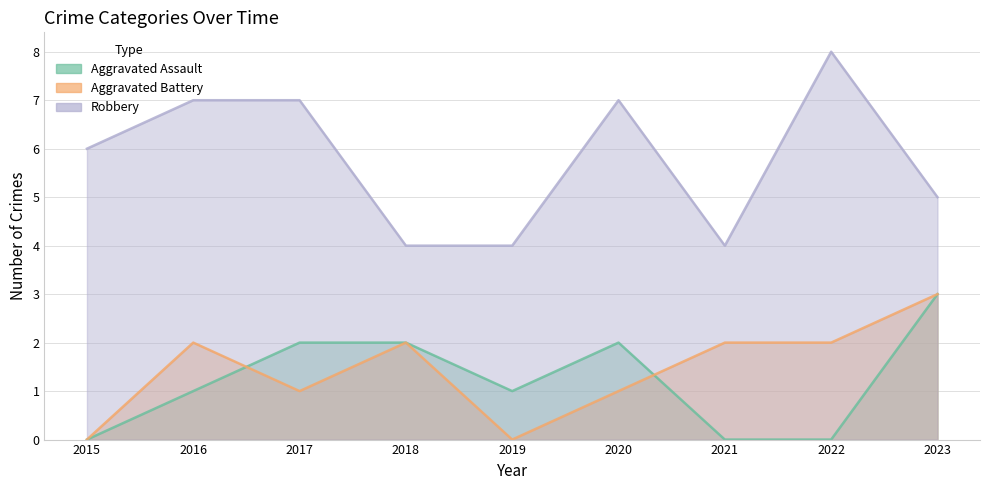

Does the chart display data point markers on the line(s)?

No